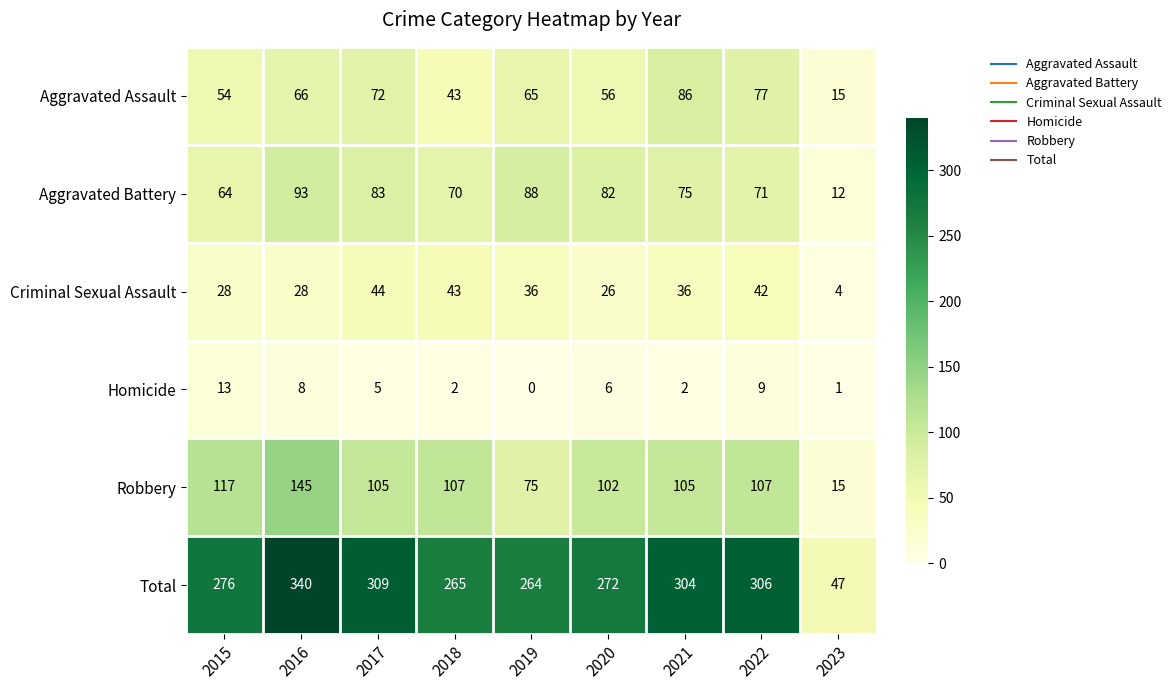

What is the spread (max minus min) of values at 2021?

302